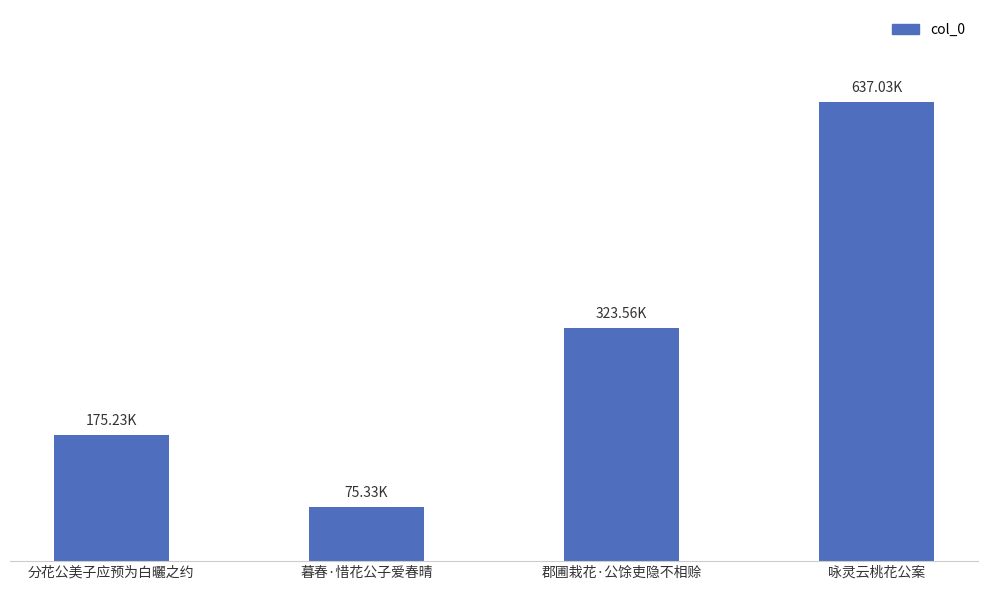

Does the chart contain any negative values?

No